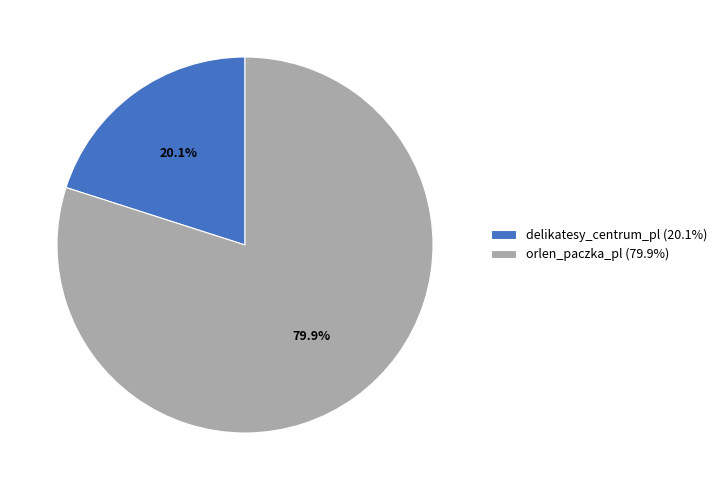

To the nearest percent, what portion does delikatesy_centrum_pl represent?

20%